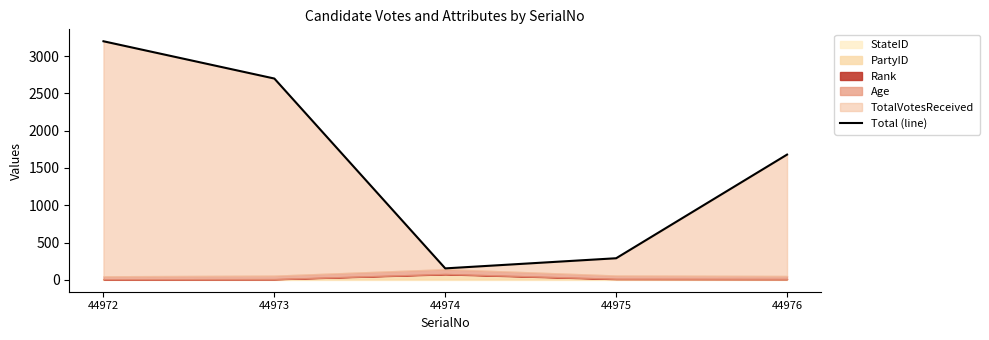

What is the maximum value shown in the chart?

3199